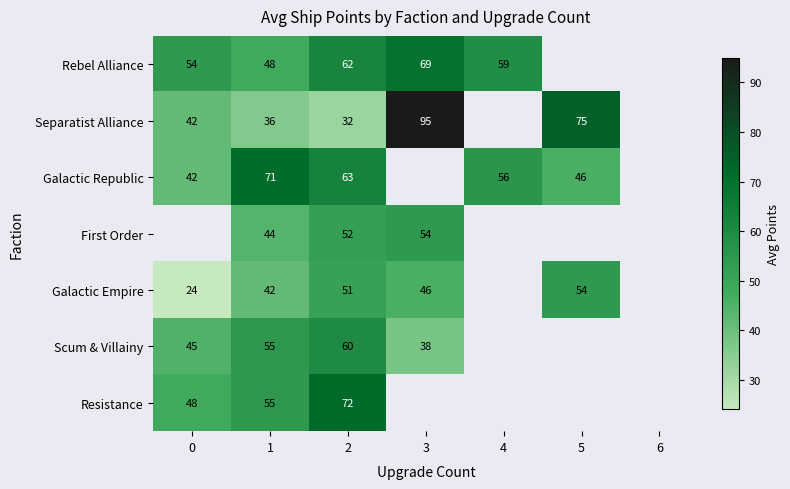

The Rebel Alliance series shows 101 at 2. True or false?

False